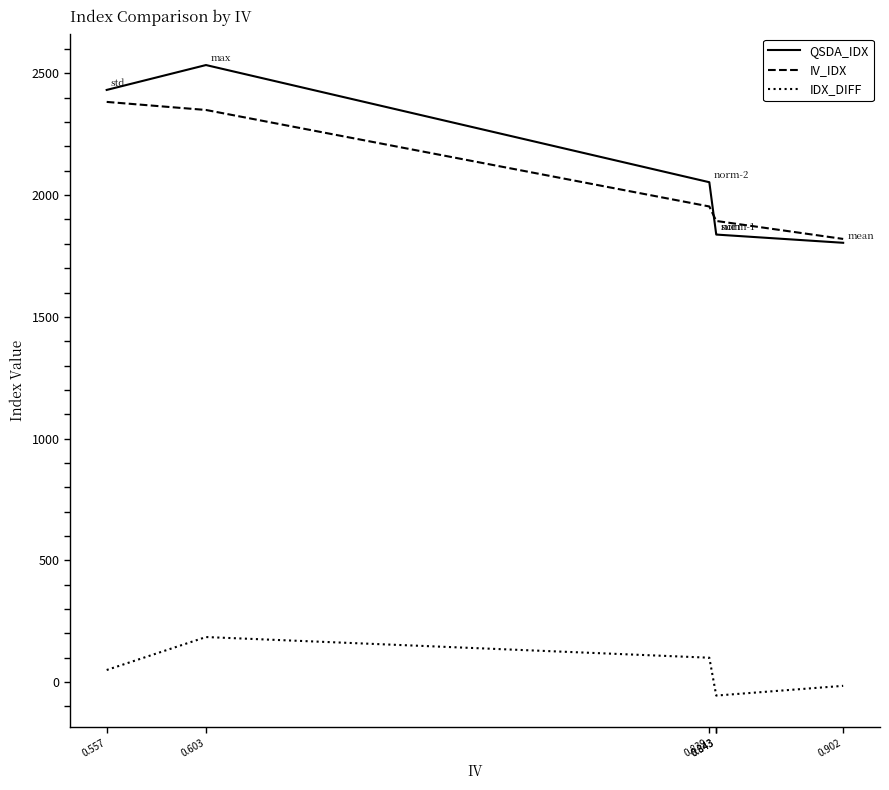

Between 0.603 and 0.839, which is larger?

0.603